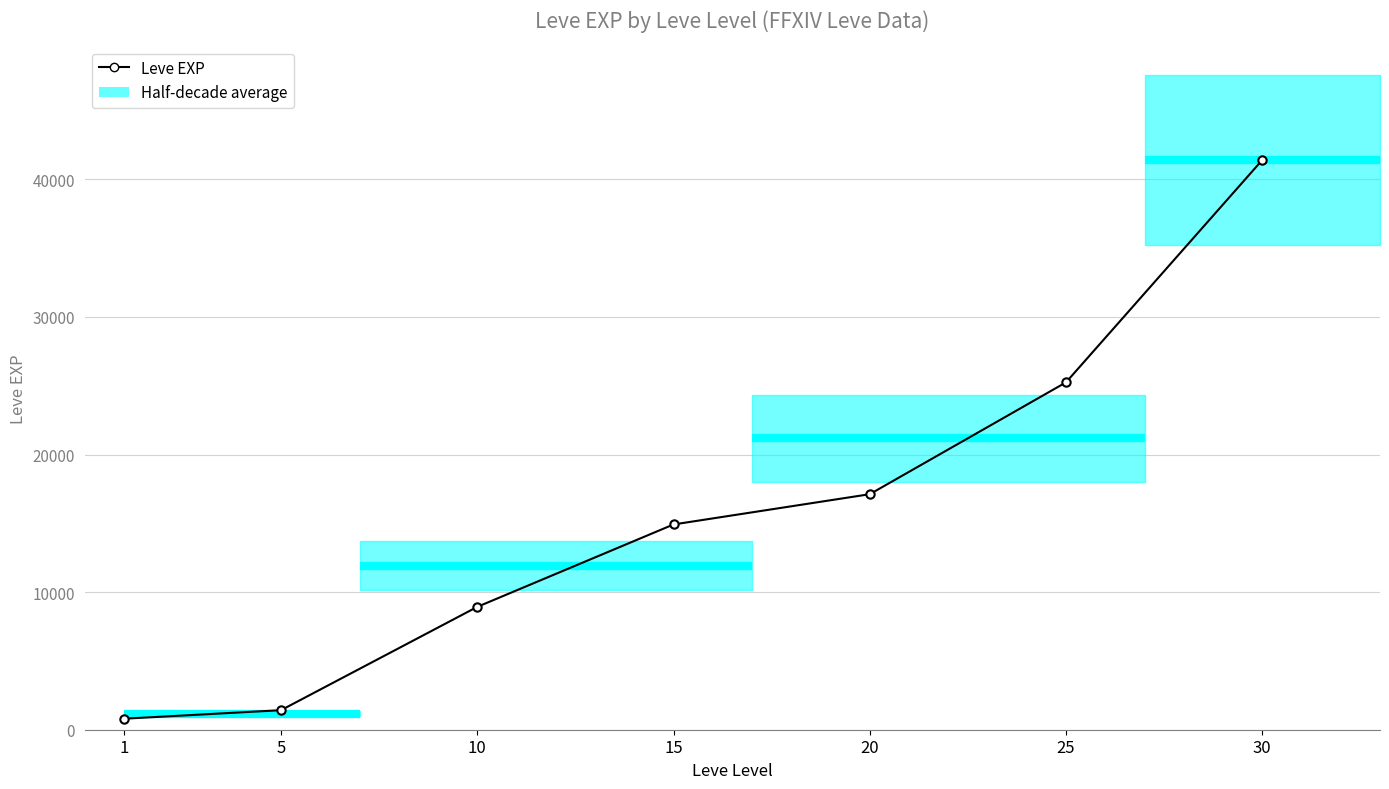

What is the difference between the values at 10 and 20?

8190